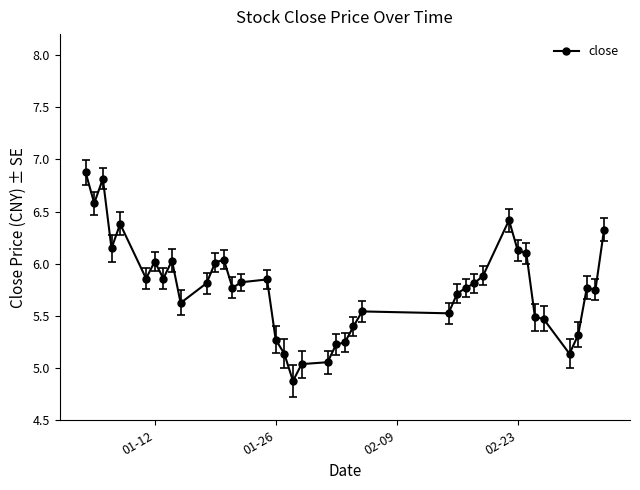

True or false: there are more than 0 points higher than both neighbors.

True